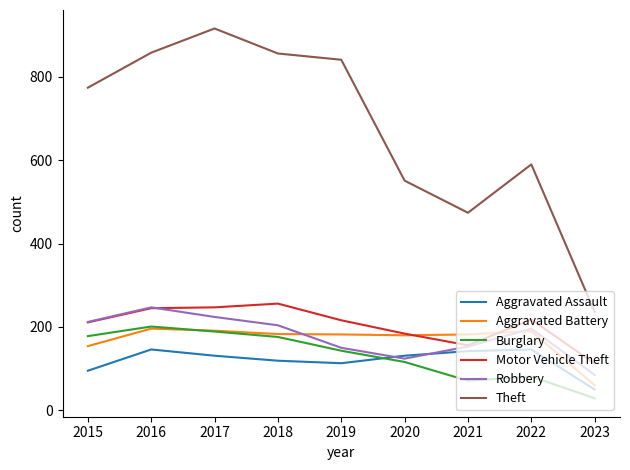

Read the Motor Vehicle Theft value at 2023.

112